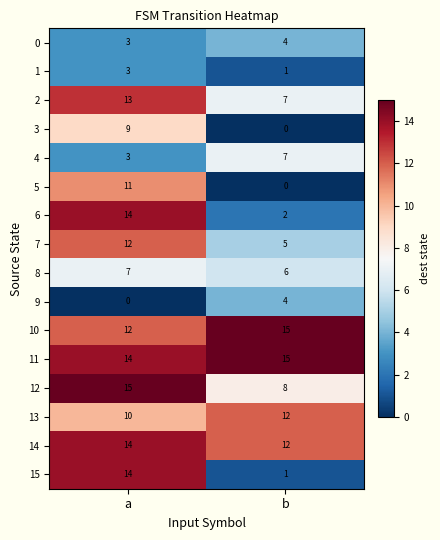

Which series changed the most between a and b?

15